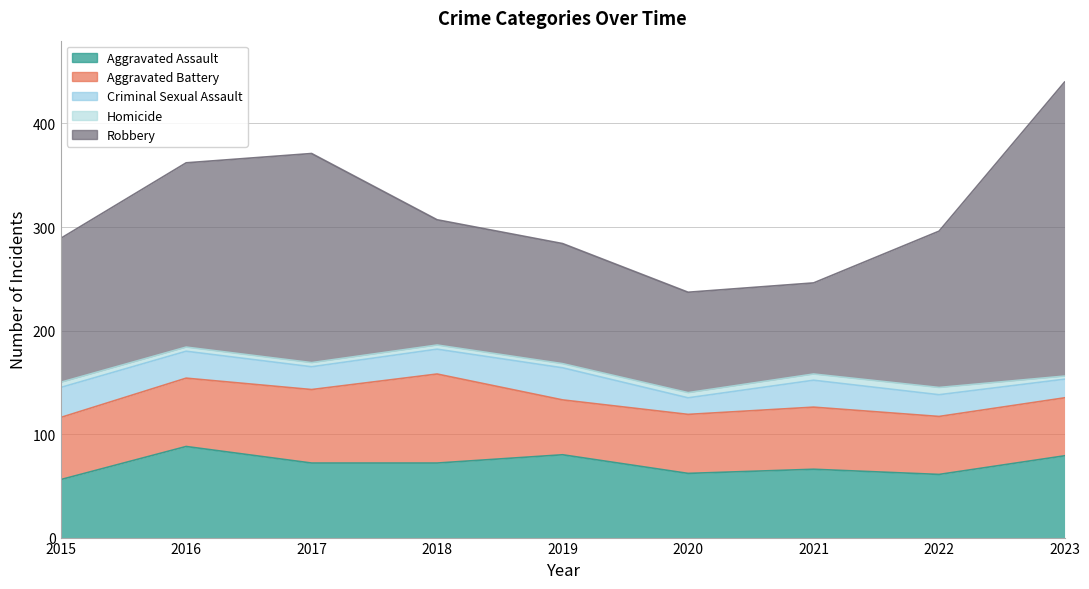

List the labels in order of Aggravated Assault value, largest first.

2016, 2019, 2023, 2017, 2018, 2021, 2020, 2022, 2015